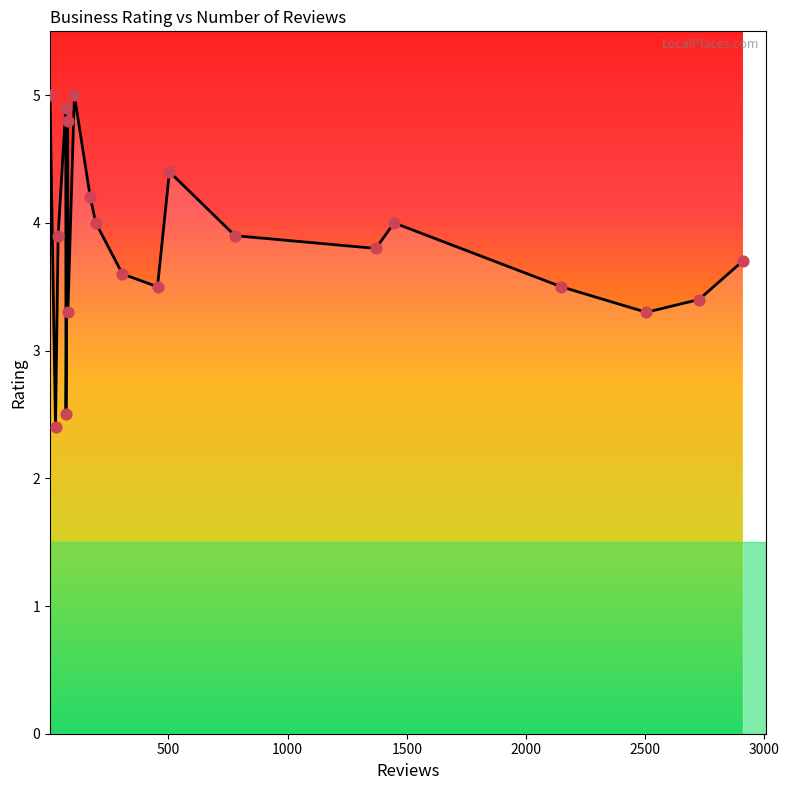

What is the minimum value shown in the chart?

2.4